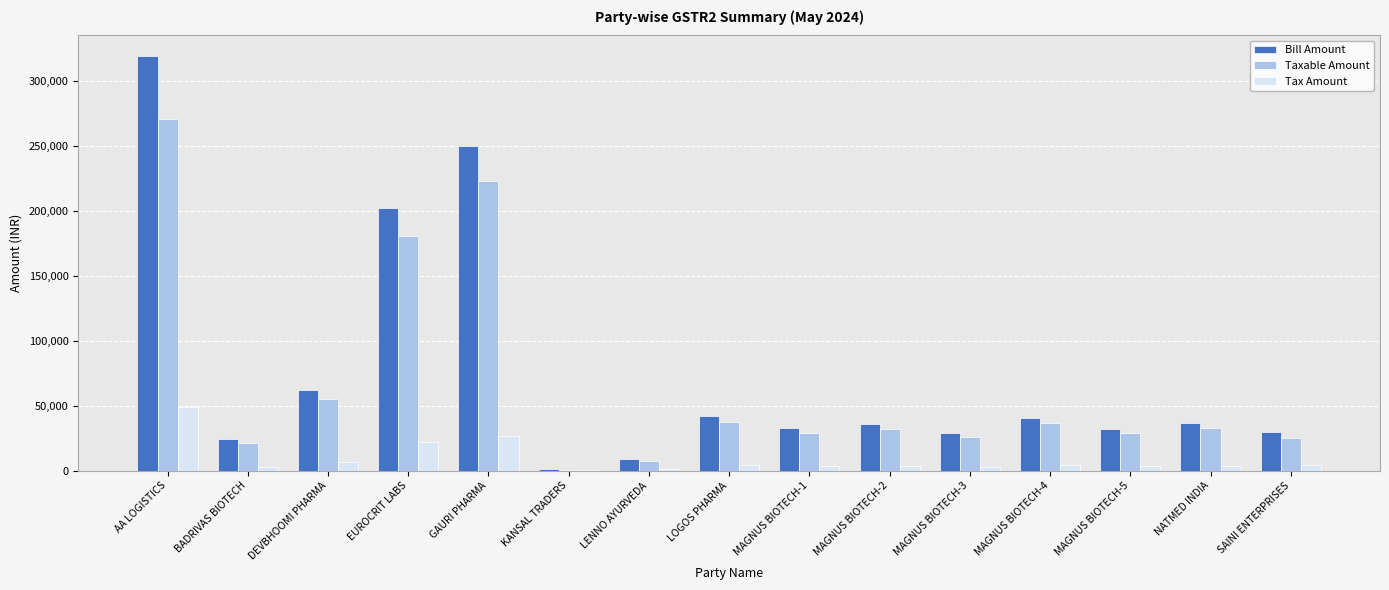

At which category does the chart reach its peak across all series?

AA LOGISTICS